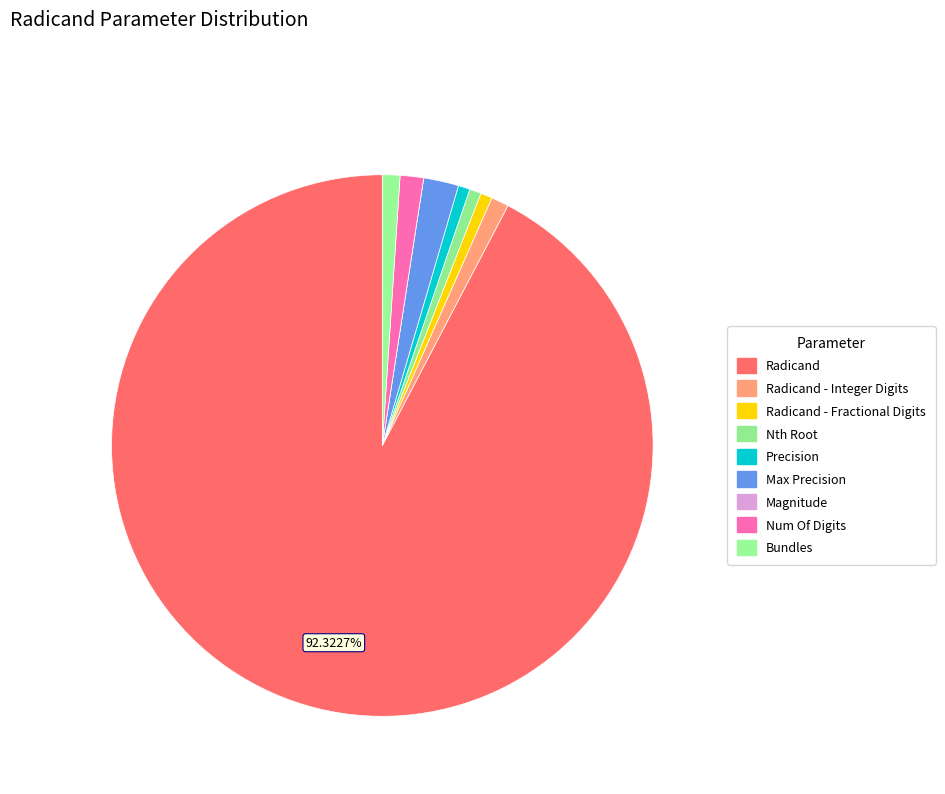

How many slices are in this pie chart?

9